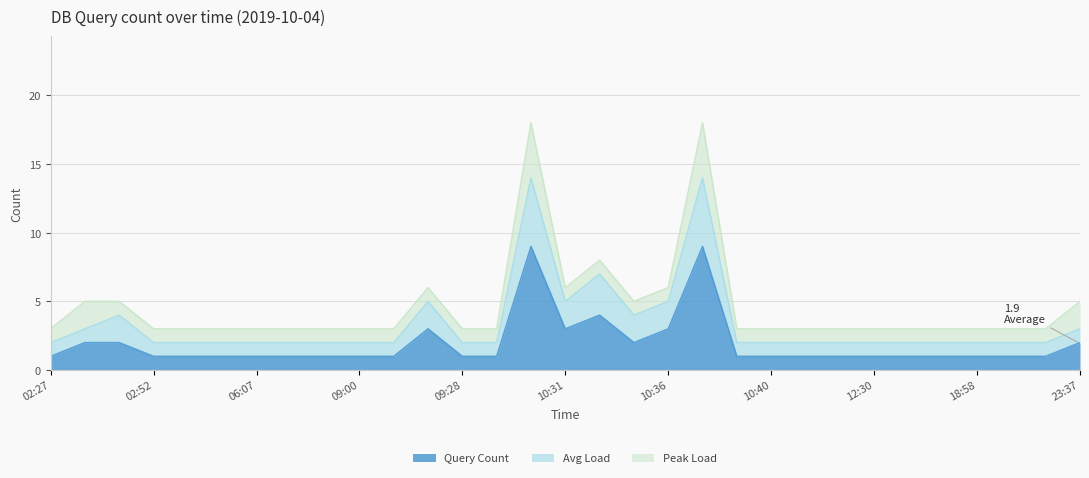

The Query Count series shows 0 at 10:40. True or false?

False